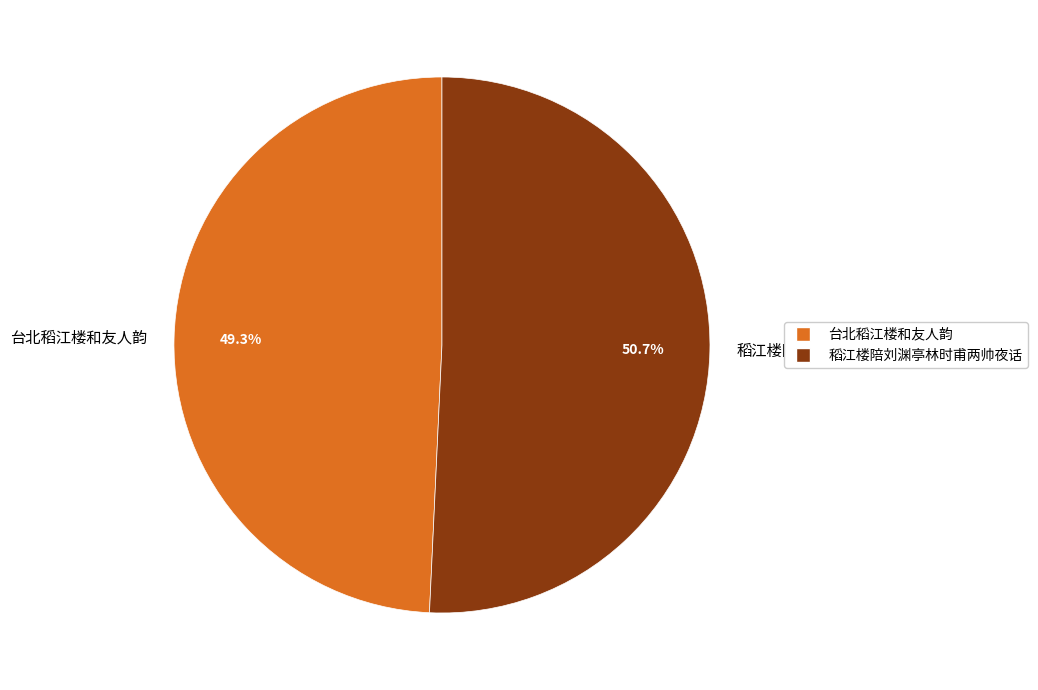

To the nearest percent, what percentage of the pie is 稻江楼陪刘渊亭林时甫两帅夜话?

51%